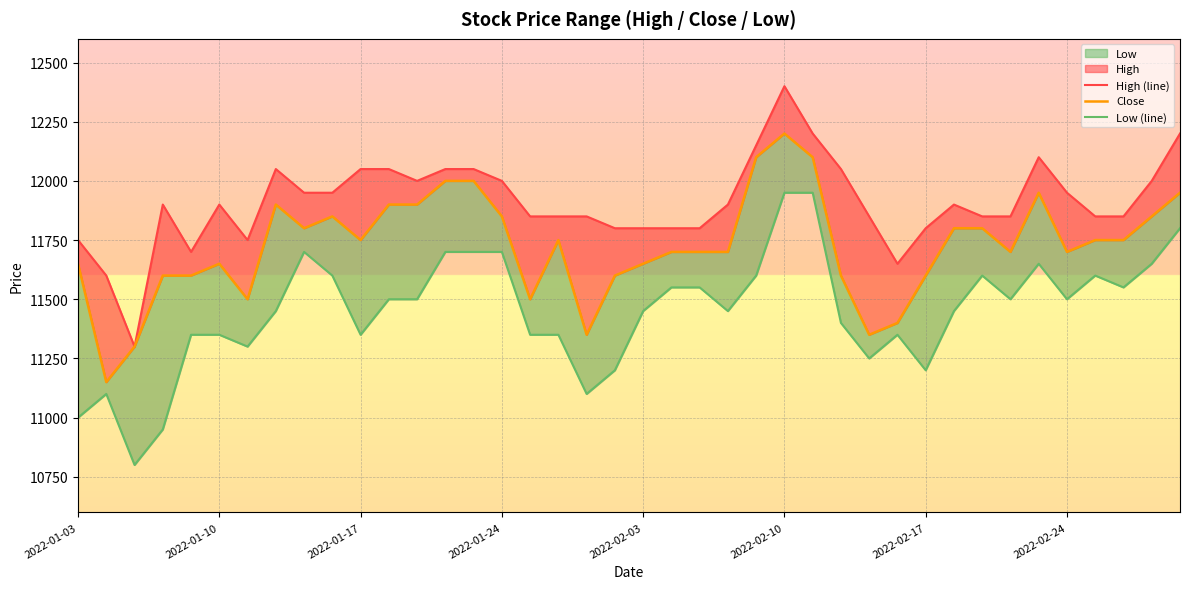

What is the minimum value for Close?

11150